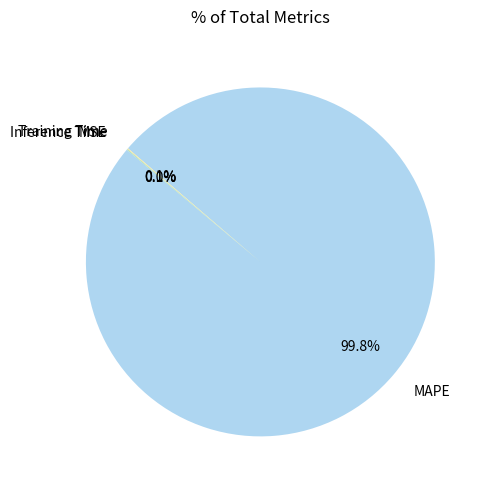

To the nearest percent, what portion does MAPE represent?

100%